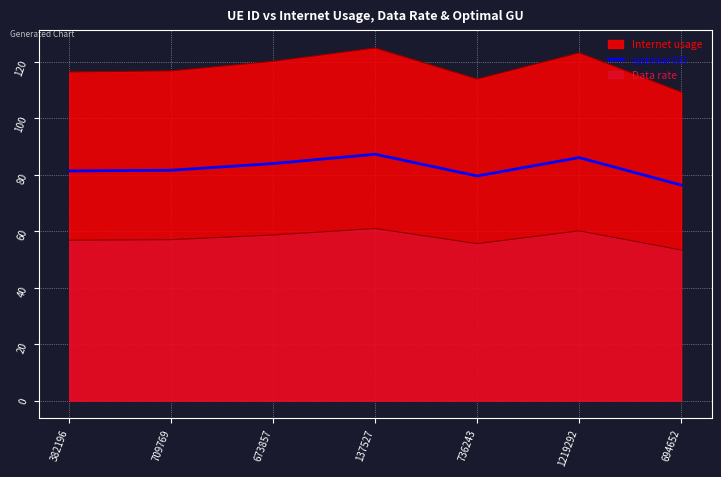

Does the chart display data point markers on the line(s)?

No